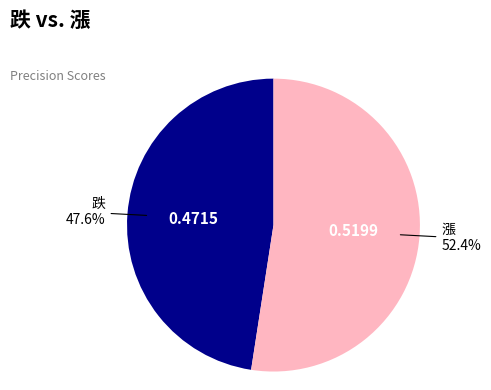

To the nearest percent, what is the average slice percentage?

50%